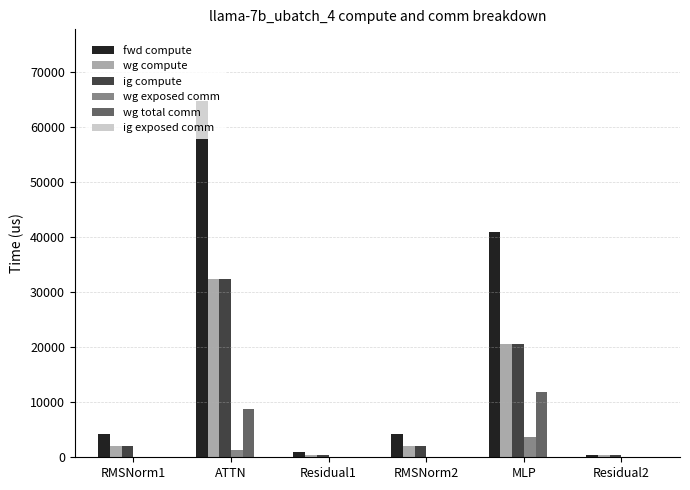

The value of wg total comm at RMSNorm1 is -7724.4. True or false?

False